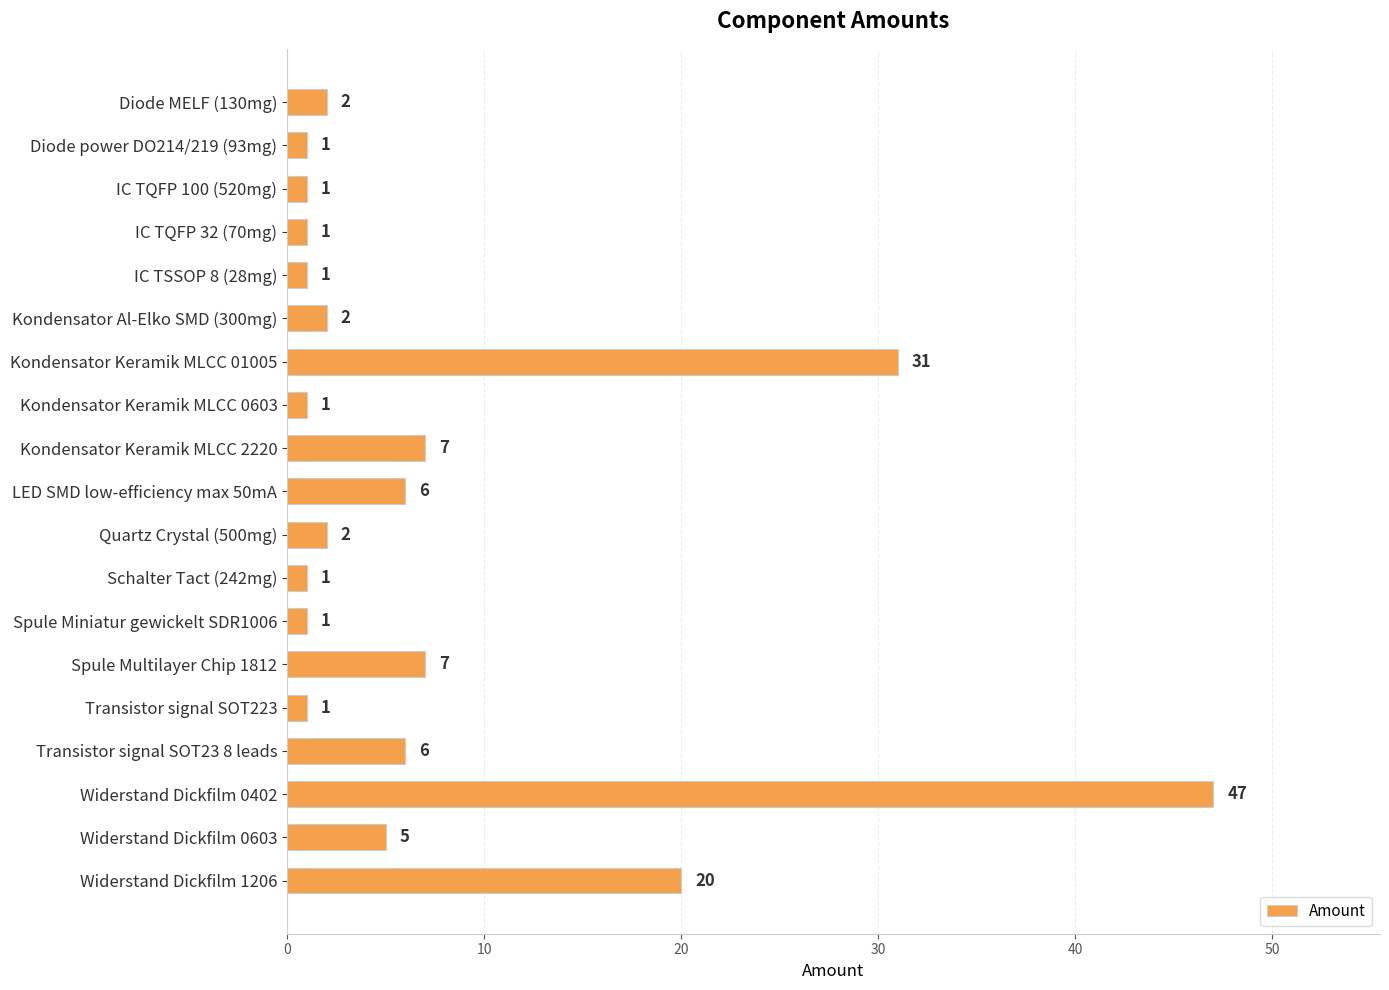

What is the average value?

8